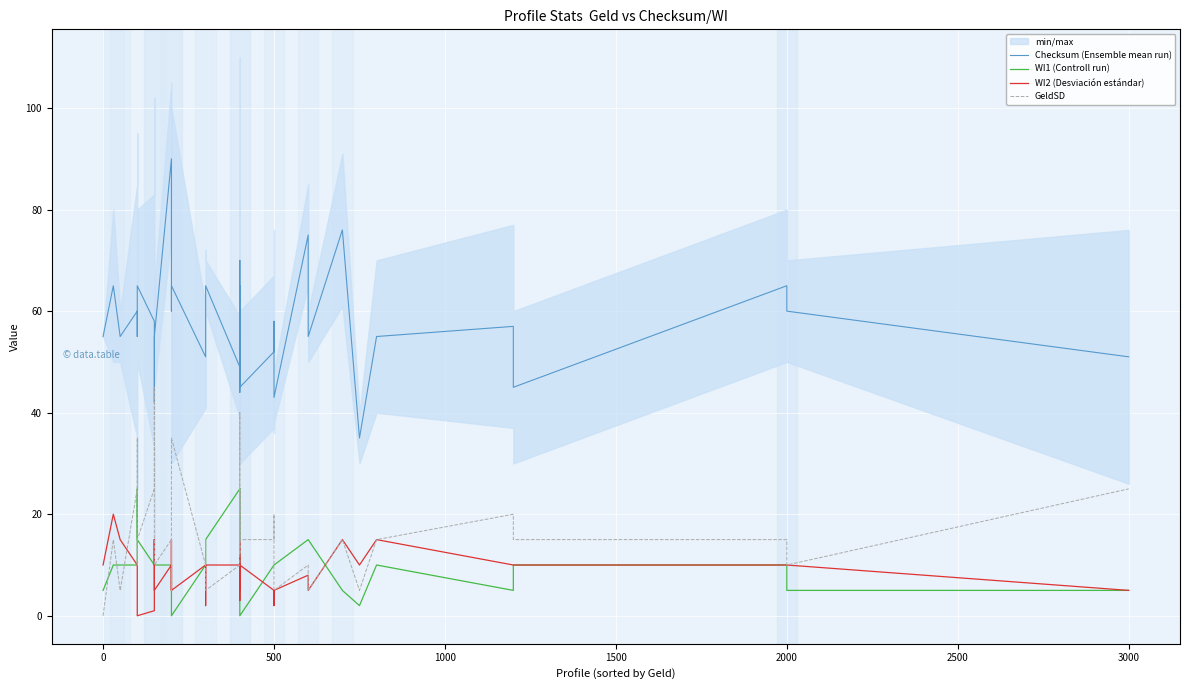

What are all the series names shown in the legend?

Checksum (Ensemble mean run), WI1 (Controll run), WI2 (Desviación estándar), GeldSD